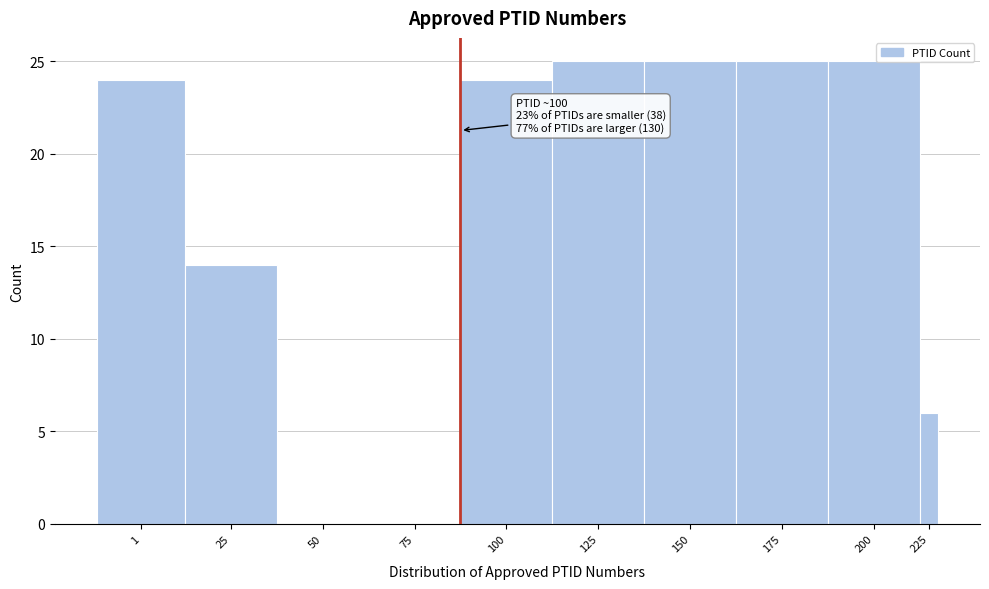

Reading left to right, transcribe all the data shown in this chart.

1=24	25=14	50=0	75=0	100=24	125=25	150=25	175=25	200=25	225=6